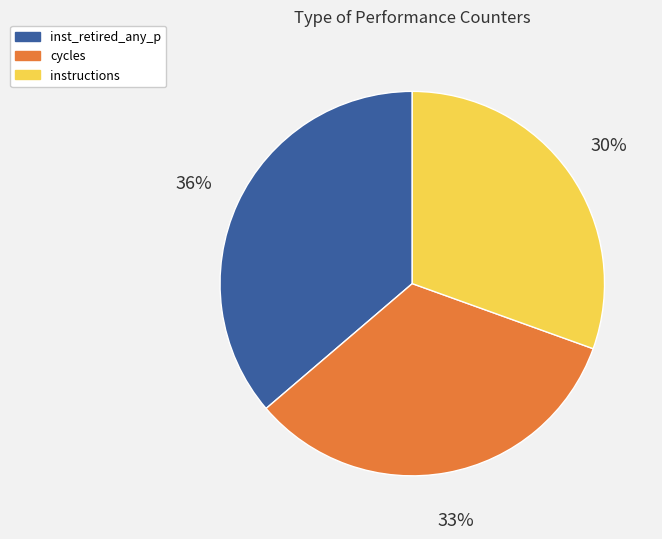

How many segments does this pie chart have?

3